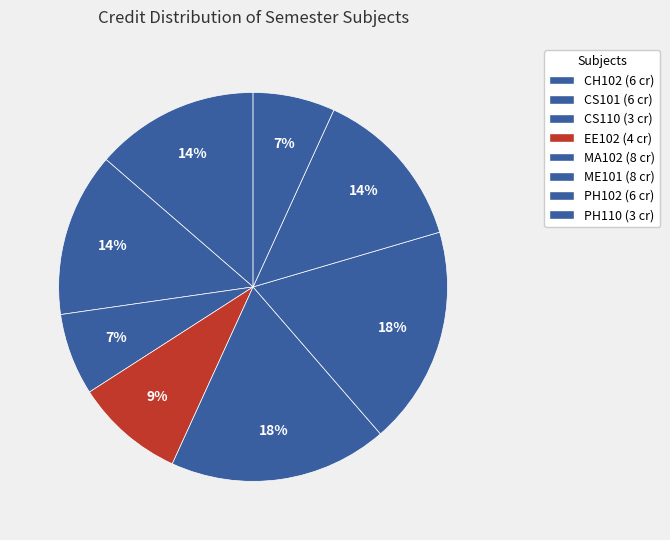

Approximately how many times larger is the value at MA102 compared to PH102?

1.3